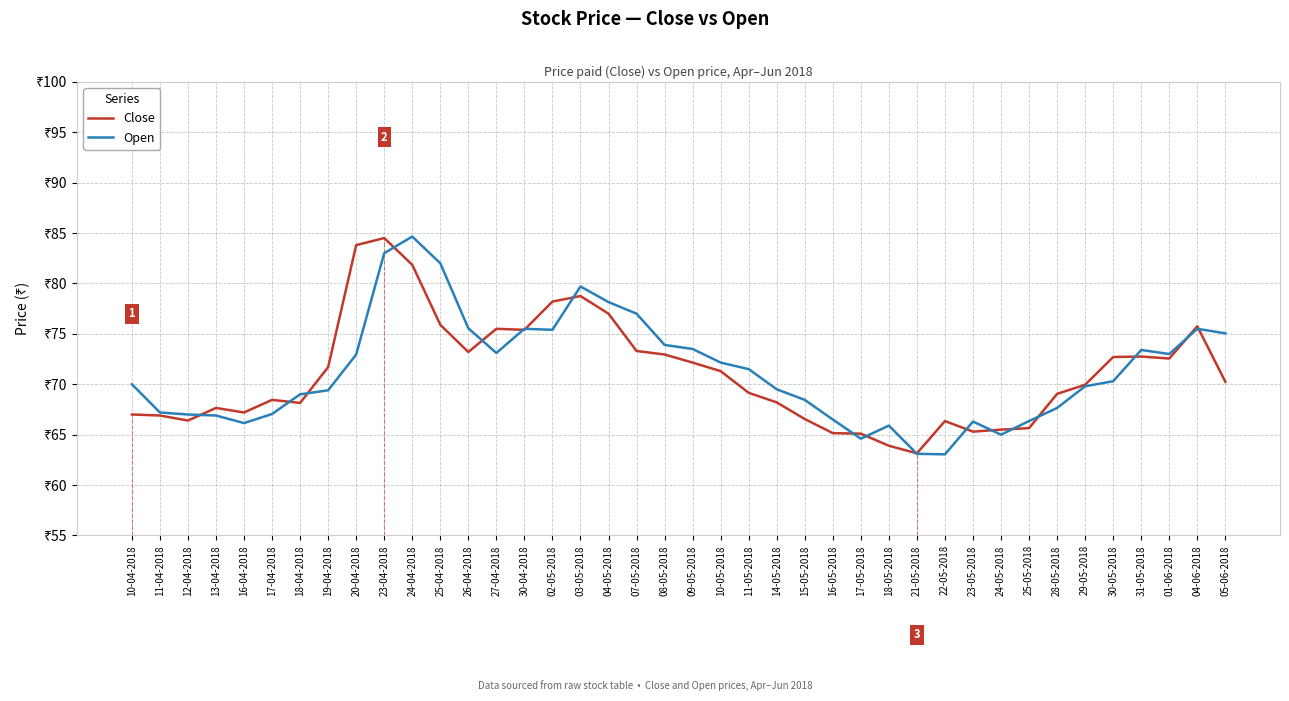

At which label does Close first exceed 70?

19-04-2018